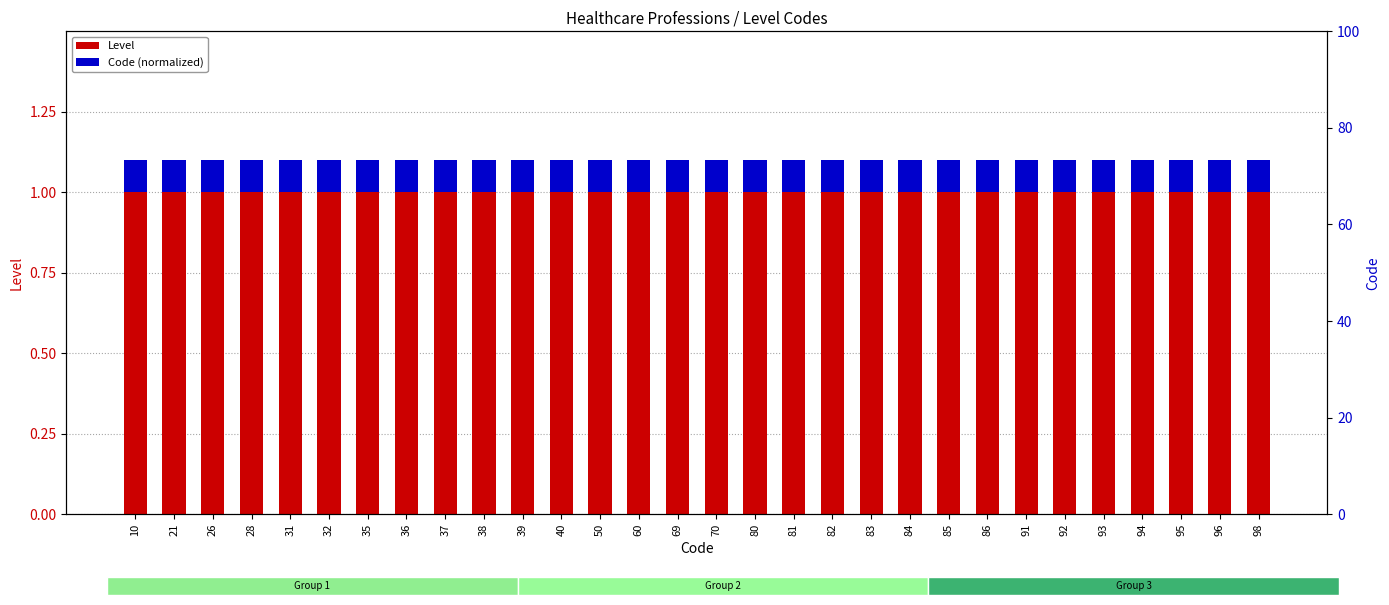

Reading left to right, list all the values displayed in this chart.

Level: 1.0	1.0	1.0	1.0	1.0	1.0	1.0	1.0	1.0	1.0	1.0	1.0	1.0	1.0	1.0	1.0	1.0	1.0	1.0	1.0	1.0	1.0	1.0	1.0	1.0	1.0	1.0	1.0	1.0	1.0
Code (normalized): 0.1	0.1	0.1	0.1	0.1	0.1	0.1	0.1	0.1	0.1	0.1	0.1	0.1	0.1	0.1	0.1	0.1	0.1	0.1	0.1	0.1	0.1	0.1	0.1	0.1	0.1	0.1	0.1	0.1	0.1